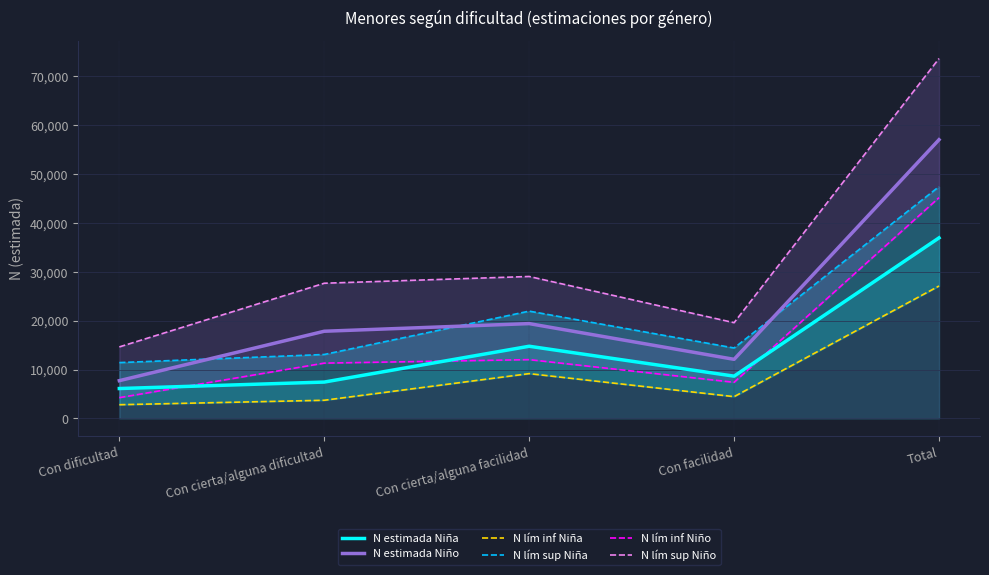

True or false: N estimada Niña and N lím sup Niña cross at least once.

False